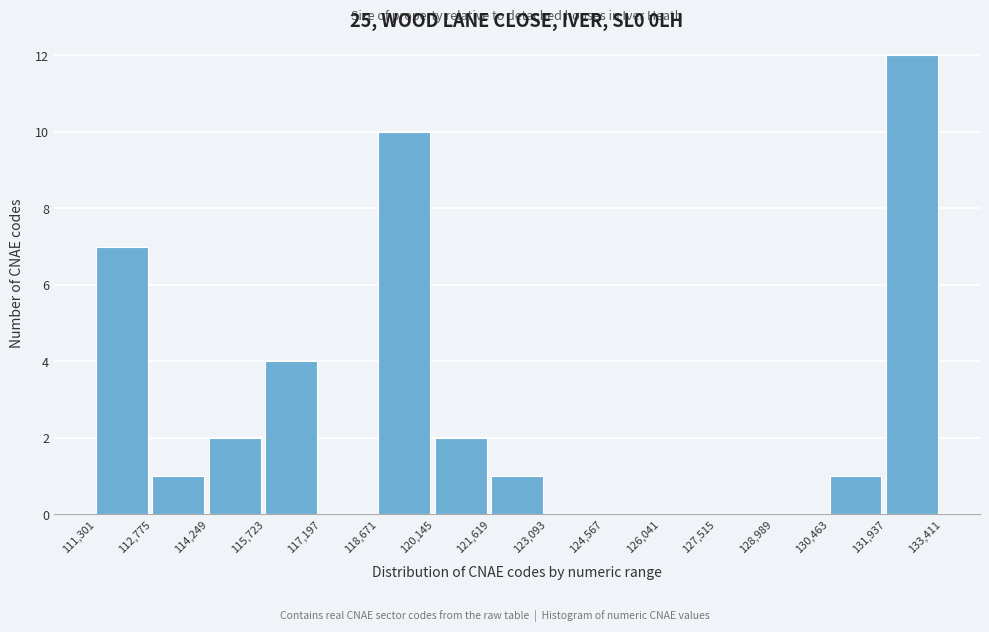

Reading left to right, transcribe this chart: for each bar, give the range it covers on the x-axis and its height. The values are not printed on the chart, so give them approximately, as read against the axis.

111,301 to 112,775: 7
112,775 to 114,249: 1
114,249 to 115,723: 2
115,723 to 117,197: 4
117,197 to 118,671: 0
118,671 to 120,145: 10
120,145 to 121,619: 2
121,619 to 123,093: 1
123,093 to 124,567: 0
124,567 to 126,041: 0
126,041 to 127,515: 0
127,515 to 128,989: 0
128,989 to 130,463: 0
130,463 to 131,937: 1
131,937 to 133,411: 12